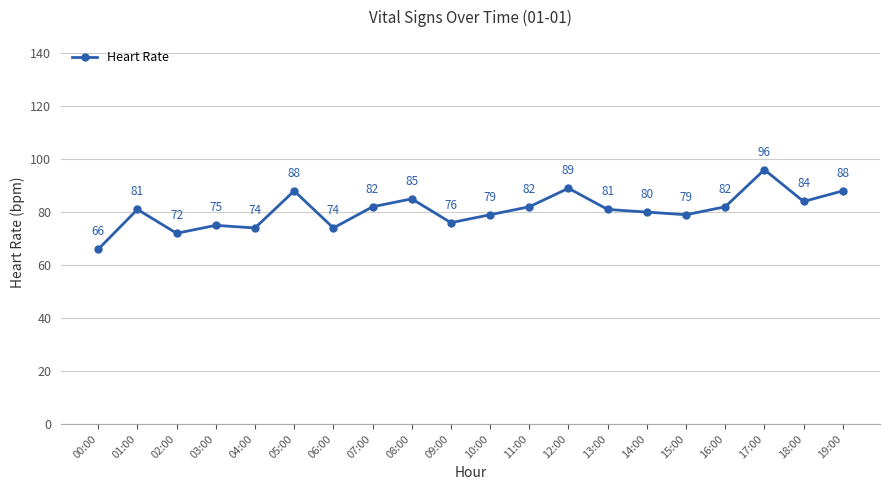

What value does the data have at 12:00, to the nearest 5?

90